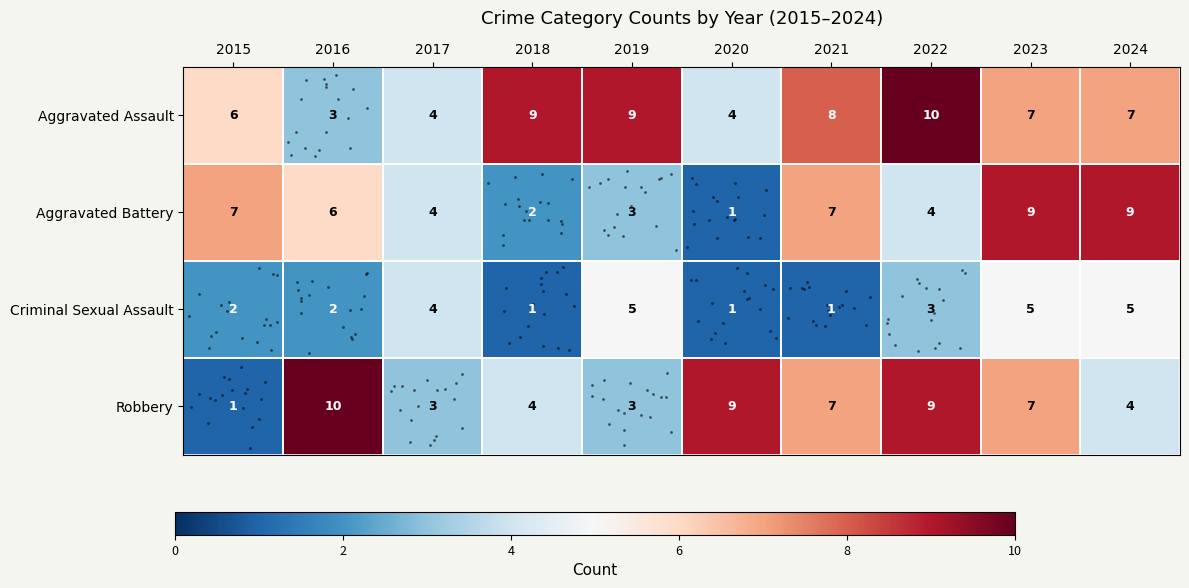

Reading right to left, transcribe all the data shown in this chart.

row_0: 2024=7	2023=7	2022=10	2021=8	2020=4	2019=9	2018=9	2017=4	2016=3	2015=6
row_1: 2024=9	2023=9	2022=4	2021=7	2020=1	2019=3	2018=2	2017=4	2016=6	2015=7
row_2: 2024=5	2023=5	2022=3	2021=1	2020=1	2019=5	2018=1	2017=4	2016=2	2015=2
row_3: 2024=4	2023=7	2022=9	2021=7	2020=9	2019=3	2018=4	2017=3	2016=10	2015=1